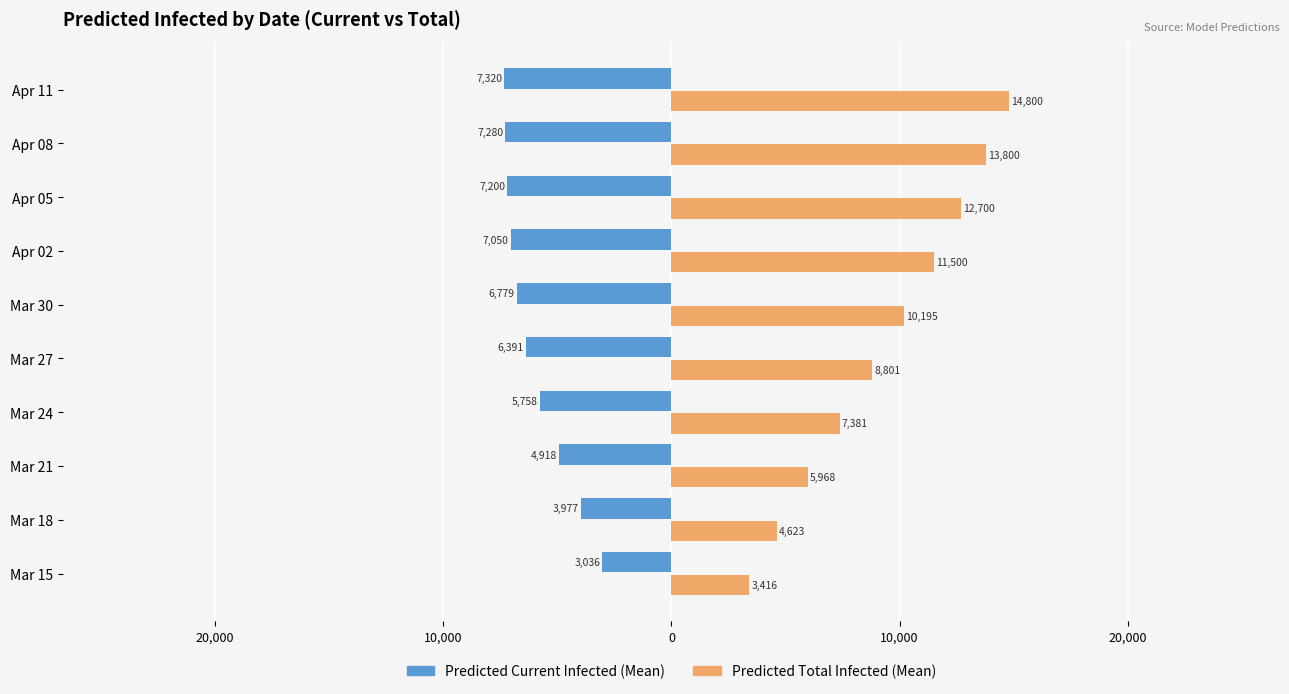

What is the difference between the maximum and minimum values in the Predicted Current Infected (Mean) series?

4284